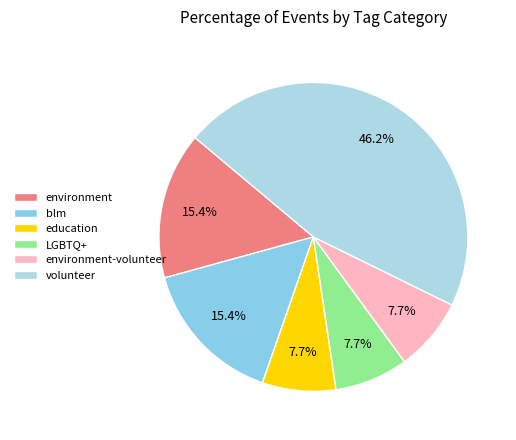

To the nearest percent, what percentage of the pie is blm?

15%